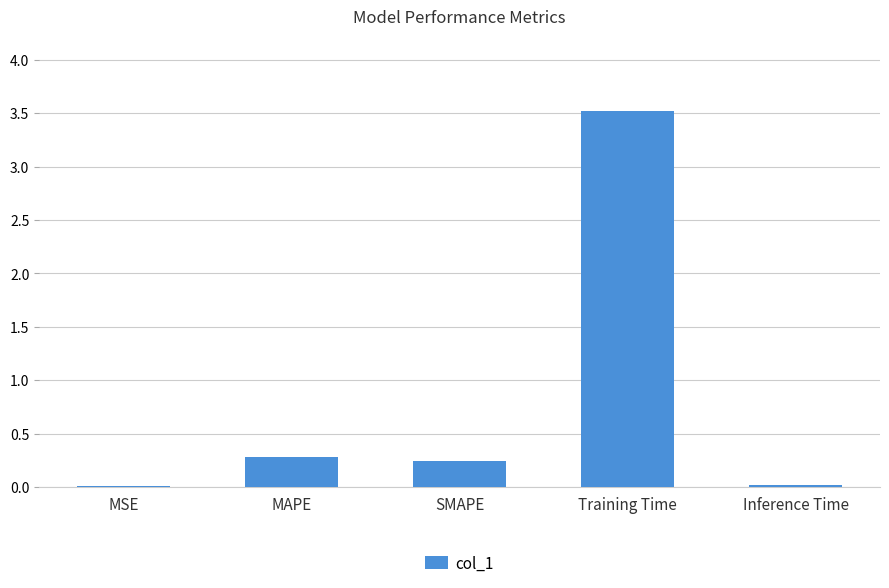

What is the greatest value displayed?

3.5